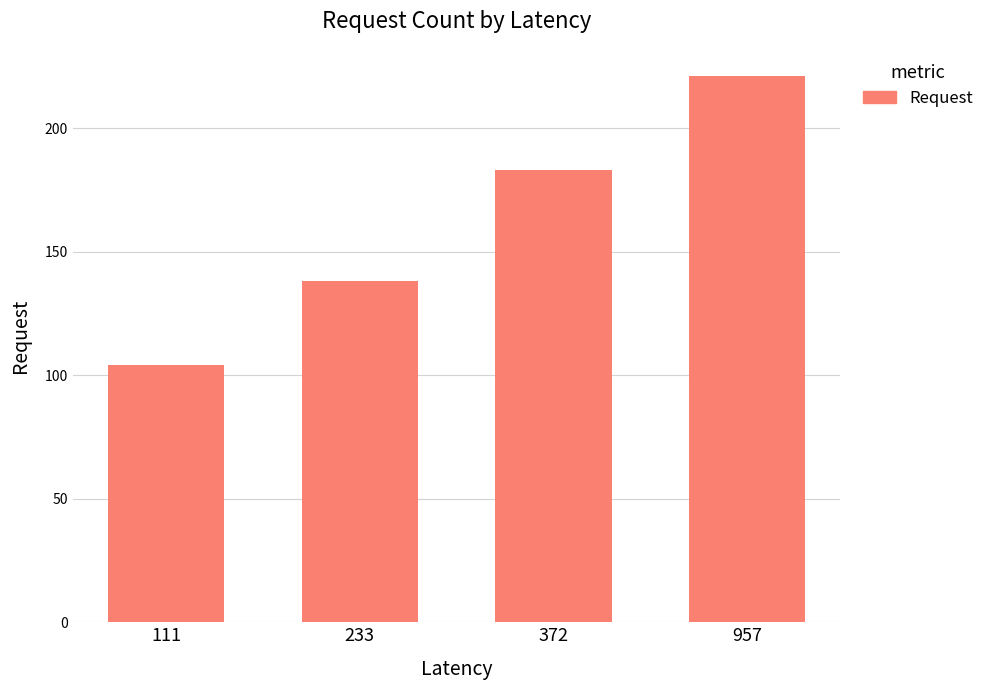

Is it true that the value at 957 is 221?

True